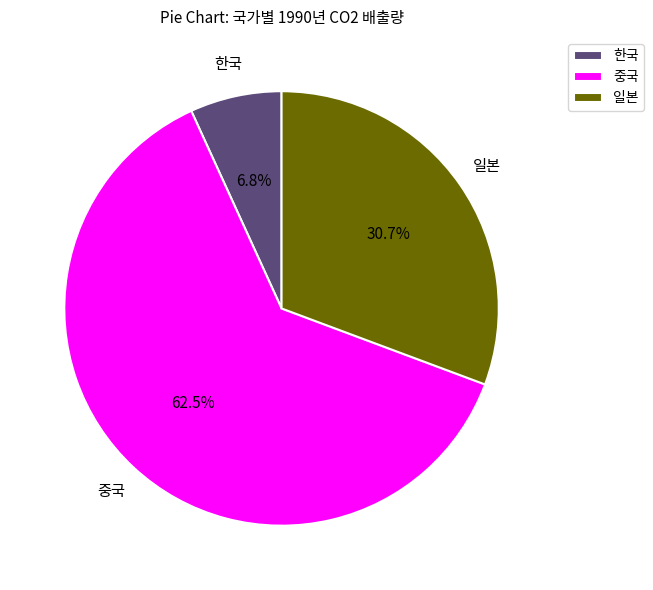

Approximately how many times larger is the value at 한국 compared to 일본?

0.2